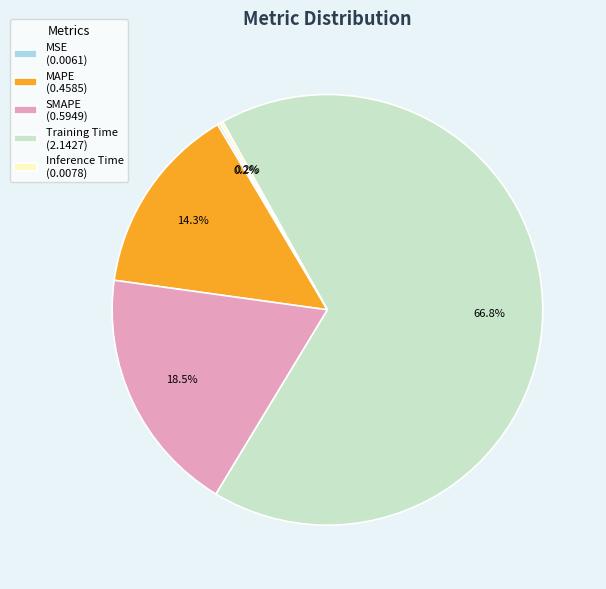

The Training Time slice represents 57% of the pie. True or false?

False